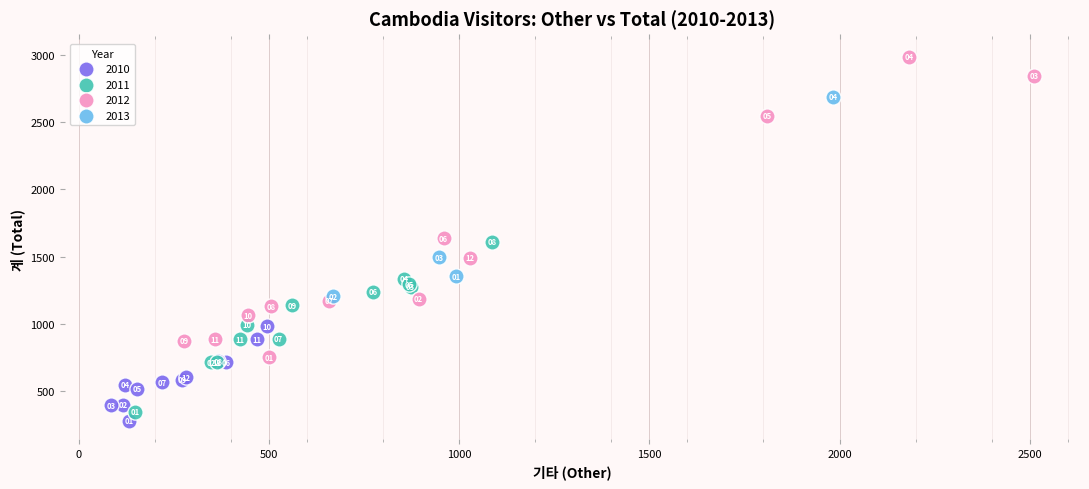

Which series reaches the maximum Y coordinate?

2012